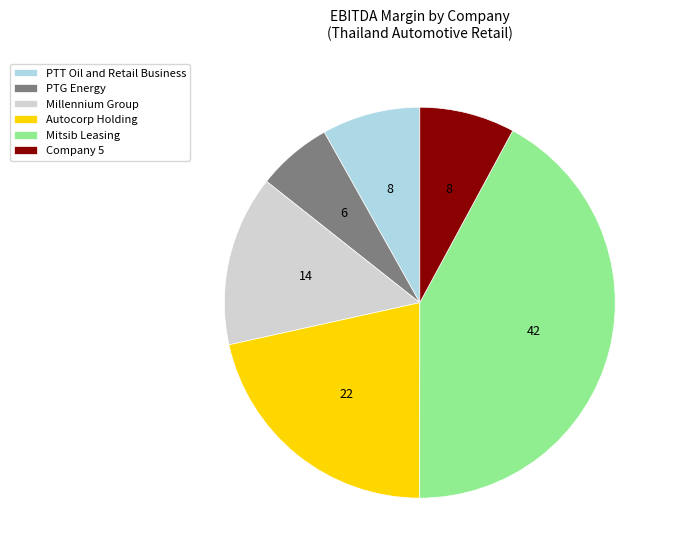

What is the largest slice in the pie chart?

Mitsib Leasing